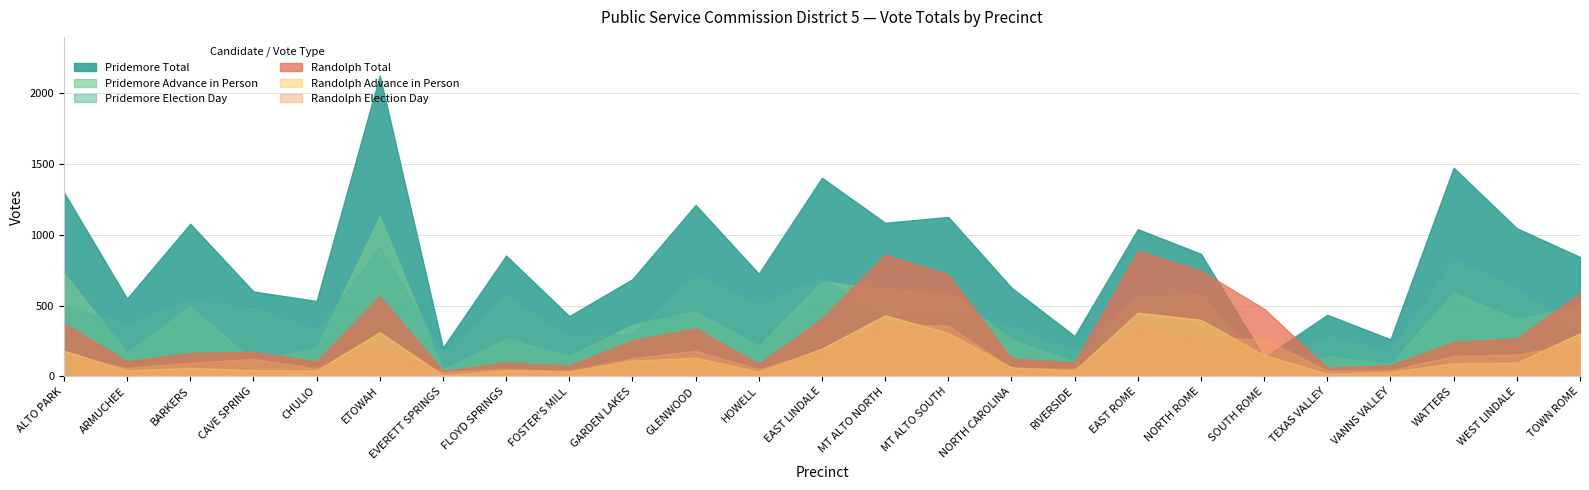

What are all the series names shown in the legend?

Pridemore Total, Pridemore Advance in Person, Pridemore Election Day, Randolph Total, Randolph Advance in Person, Randolph Election Day